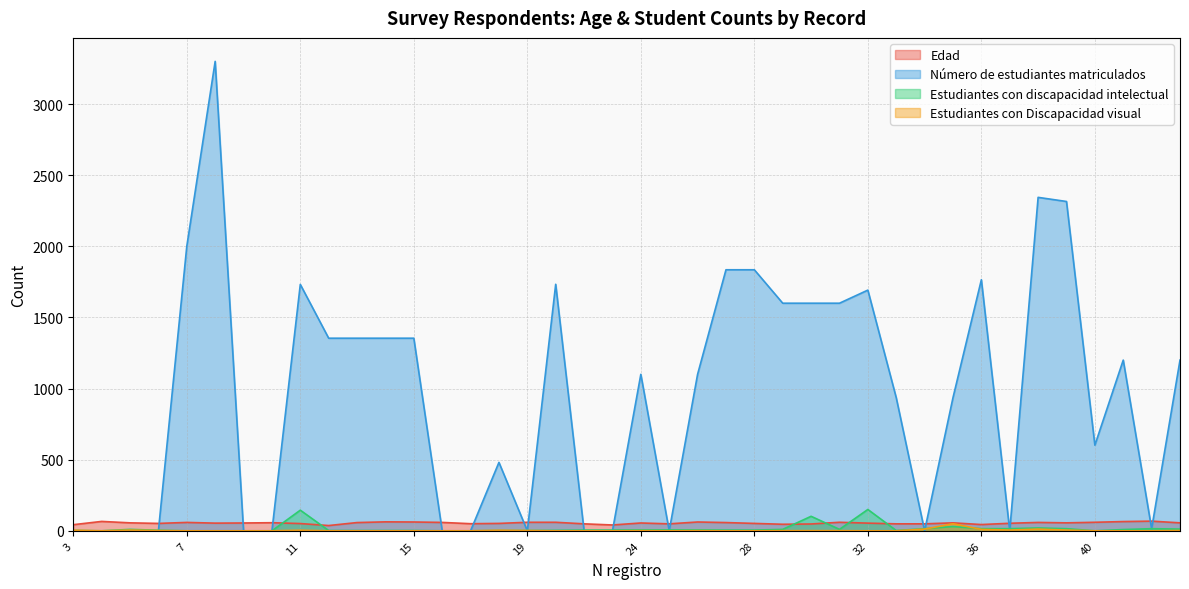

Is it true that Estudiantes con Discapacidad visual equals 5 at 37?

True